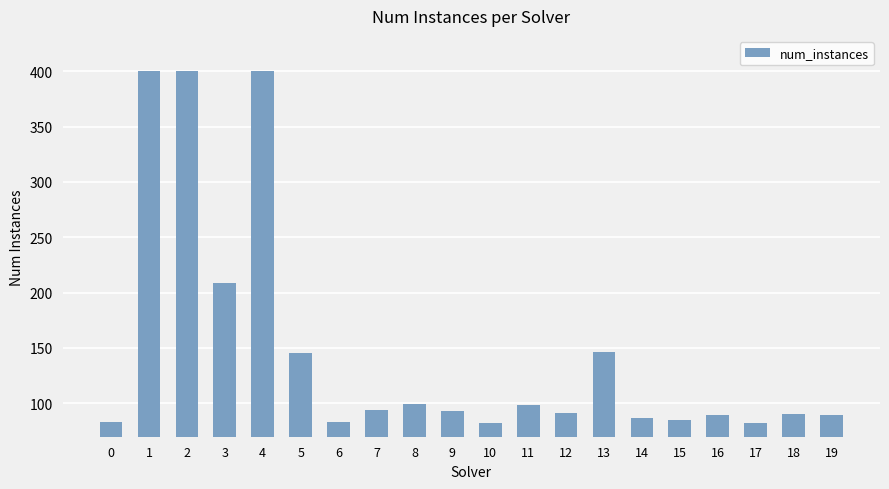

What is the sum of all values?

2945